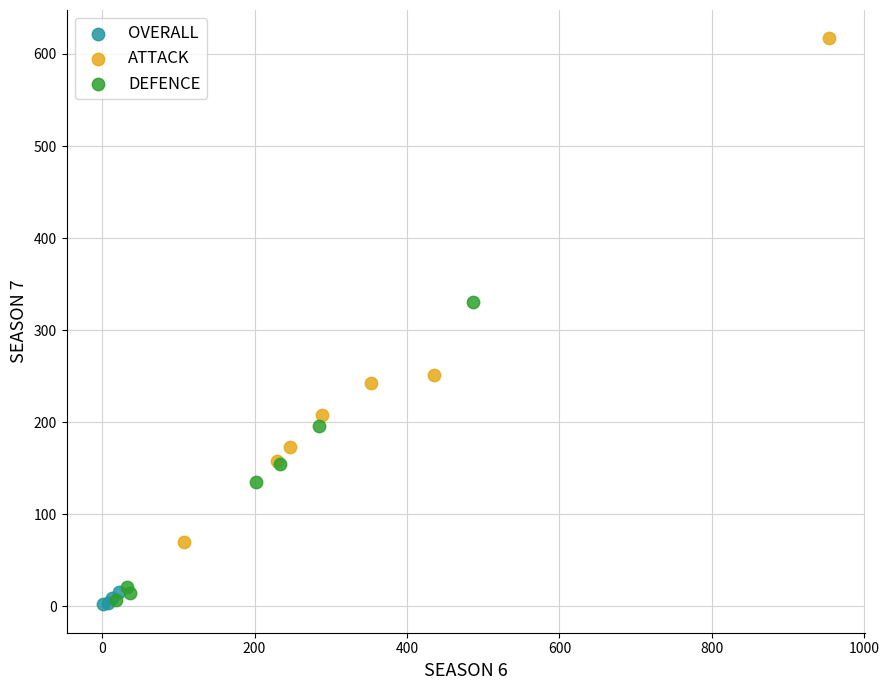

Which series contains the highest Y value?

ATTACK